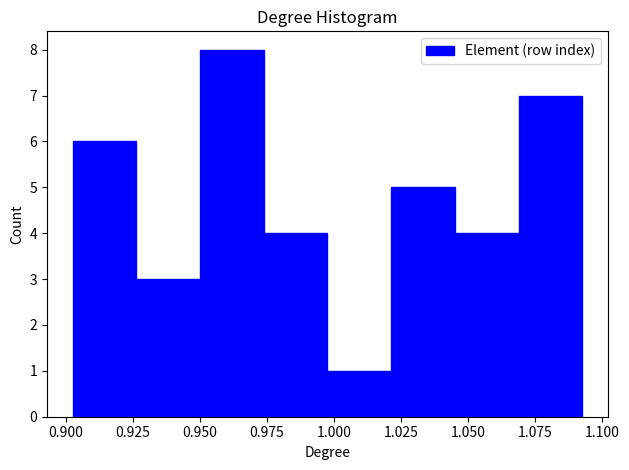

Reading left to right, list every bar in this chart as the range it spans on the x-axis followed by its height. Neither the bar edges nor the heights are printed on the chart, so give them approximately, as read against the axes.

0.905 to 0.925: 6
0.925 to 0.950: 3
0.950 to 0.975: 8
0.975 to 1.000: 4
1.000 to 1.020: 1
1.020 to 1.045: 5
1.045 to 1.070: 4
1.070 to 1.095: 7